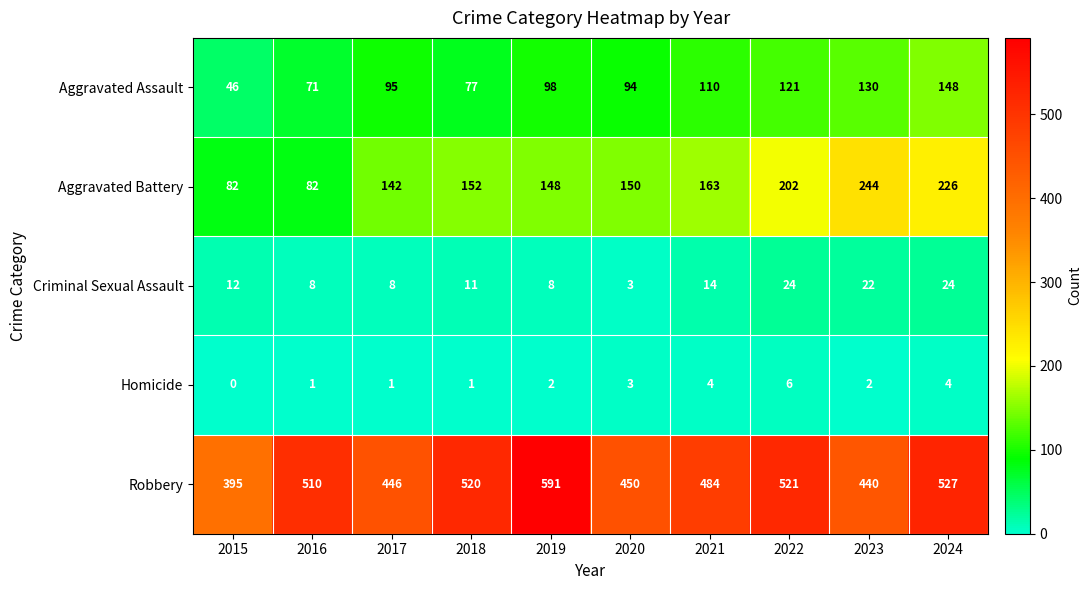

At 2017, list the series in order from largest to smallest.

Robbery, Aggravated Battery, Aggravated Assault, Criminal Sexual Assault, Homicide